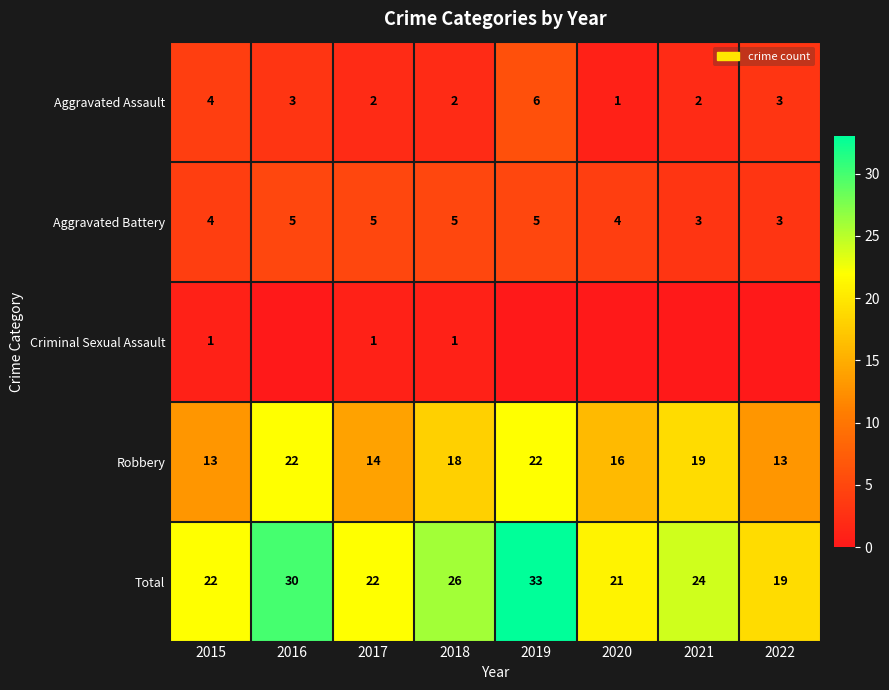

How many Robbery values are between 14 and 22?

6